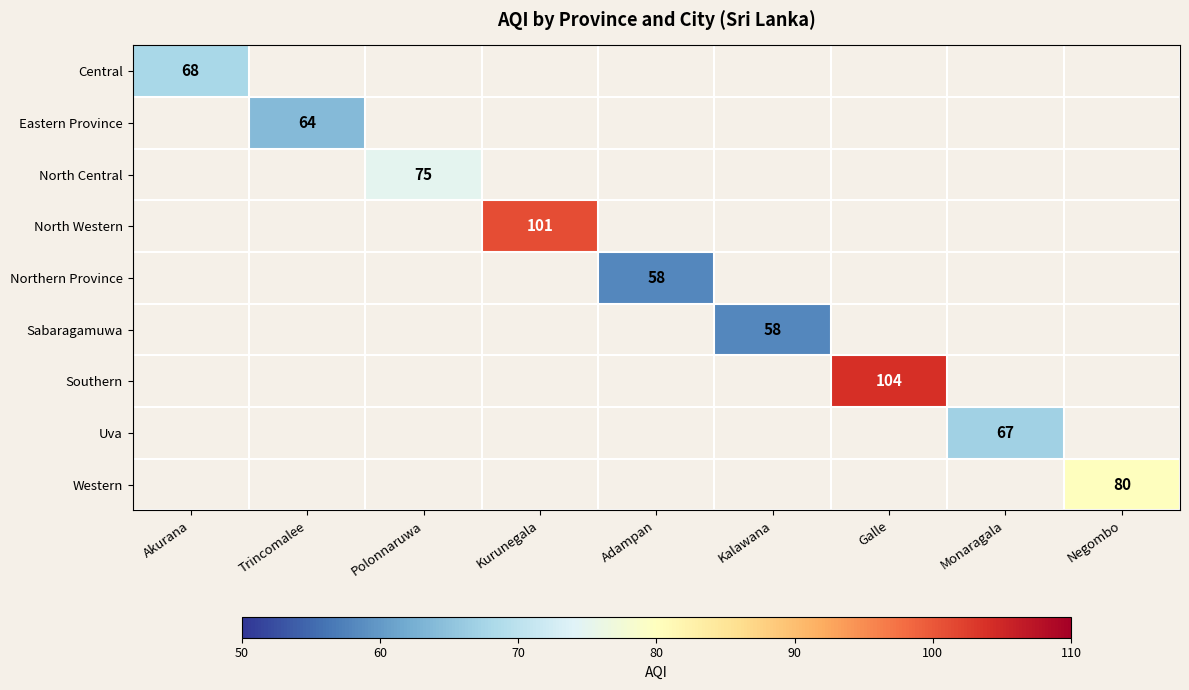

The value of Northern Province at Adampan is 36. True or false?

False